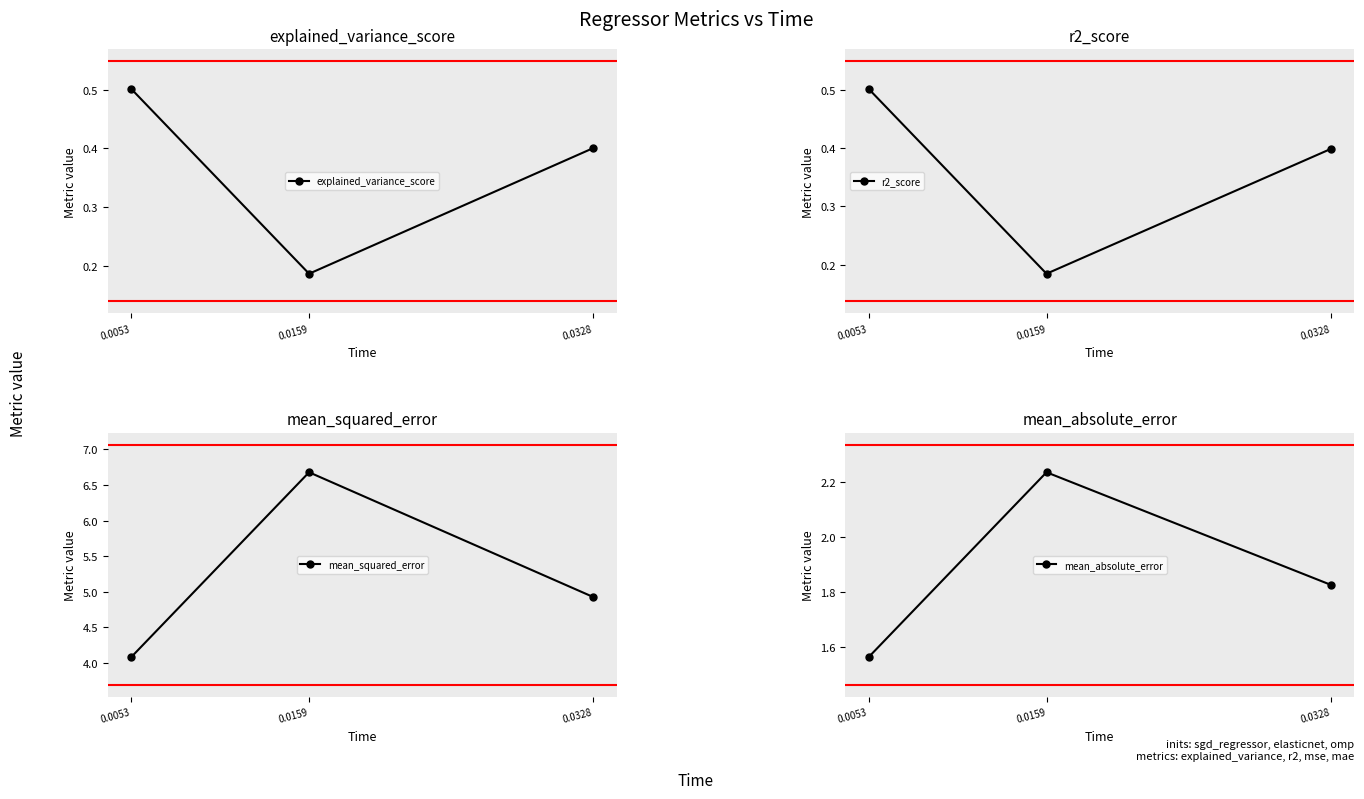

At which label does r2_score reach its minimum?

0.0159